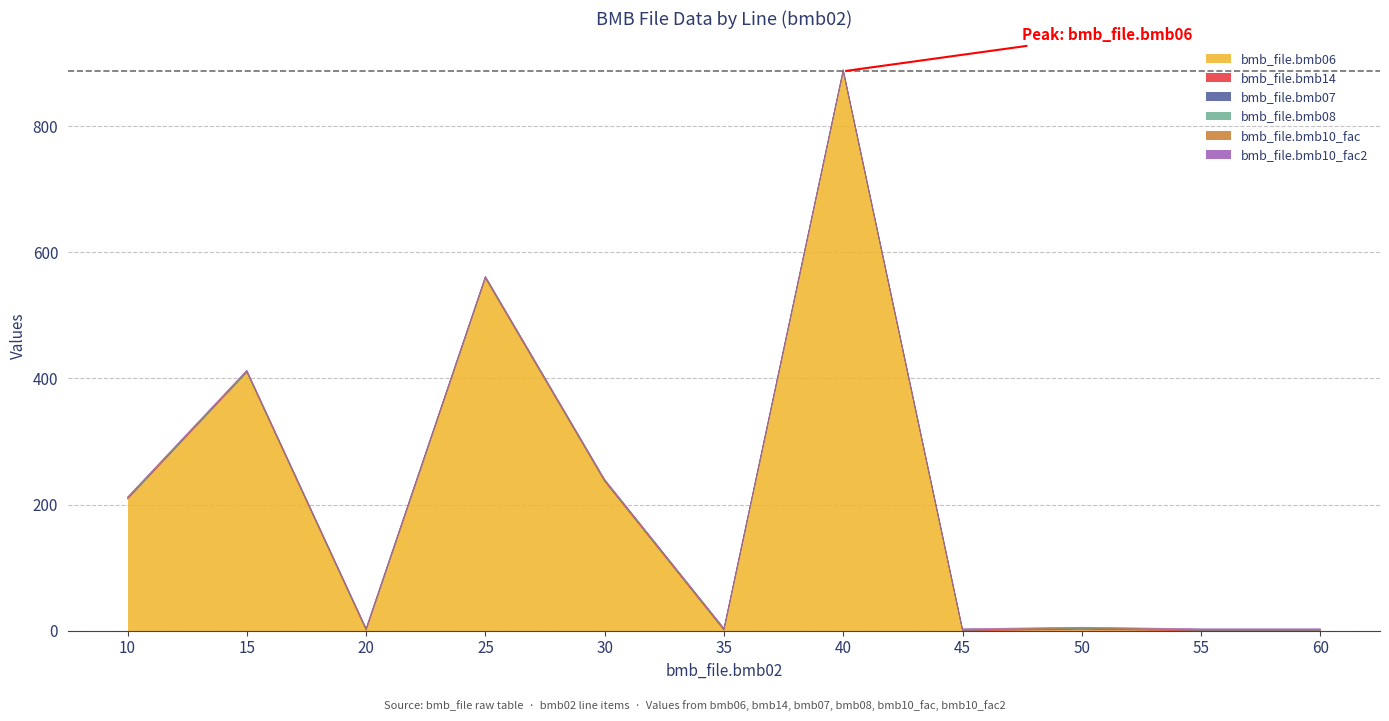

What is the total value across all series at 45?

3.0